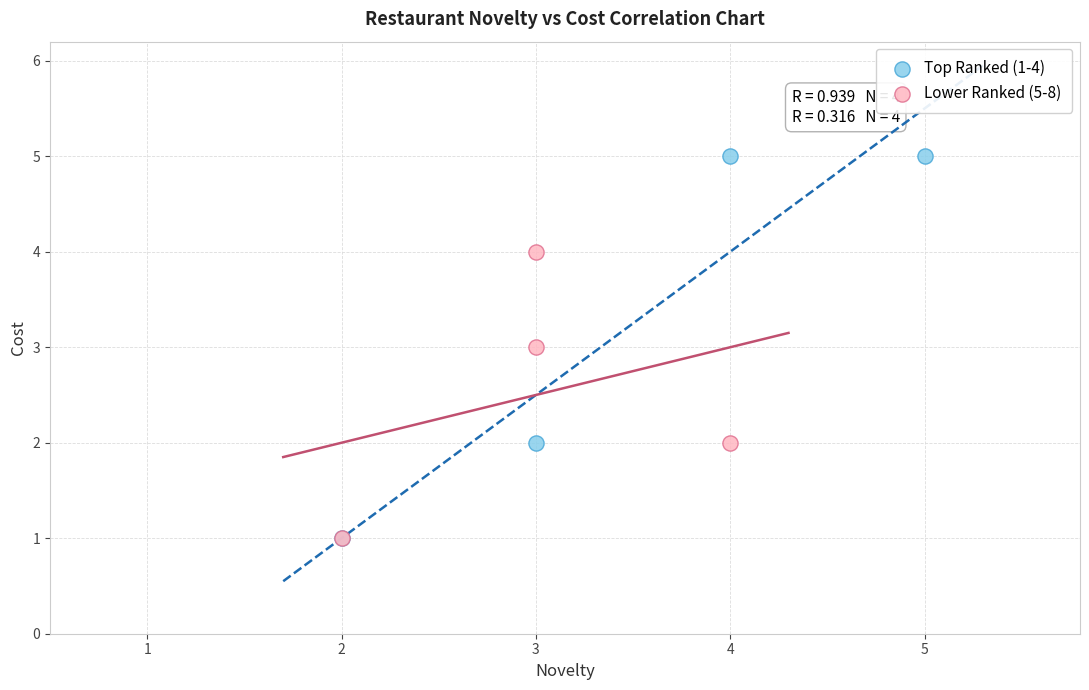

Which series reaches the maximum Y coordinate?

Top Ranked (1-4)